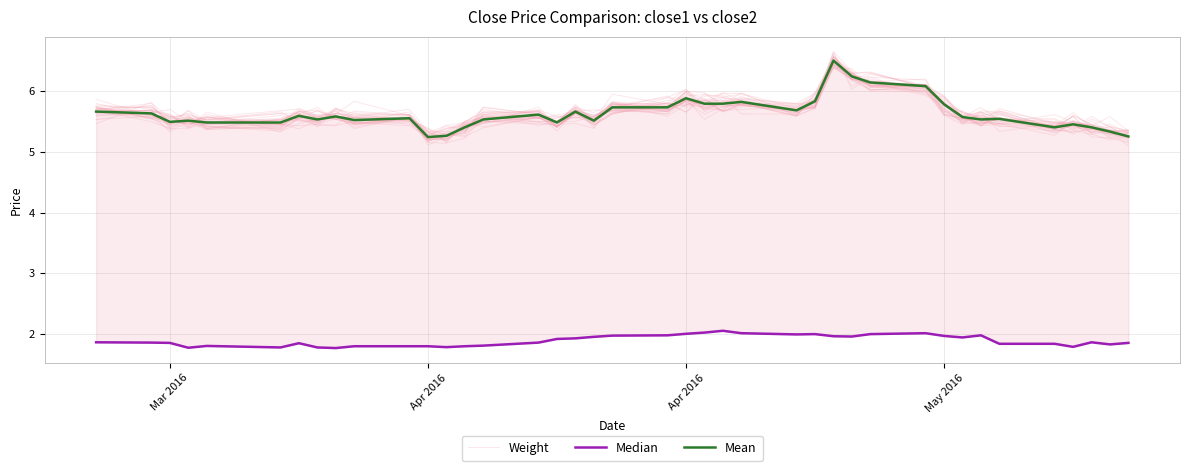

What is the highest value of the Median series?

2.0